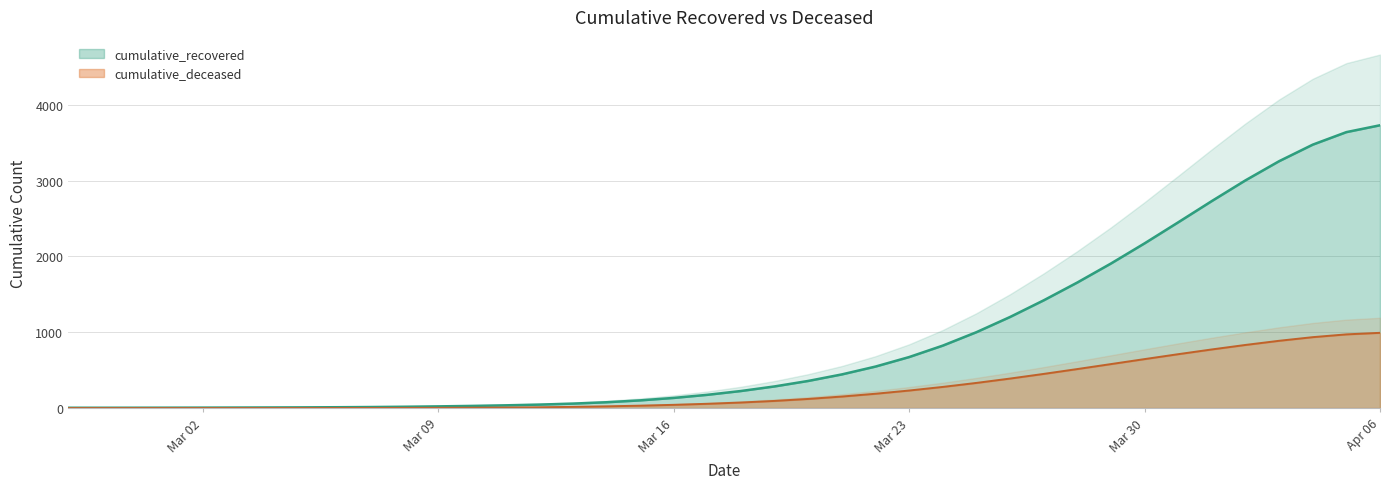

Does the chart have visible grid lines?

Yes